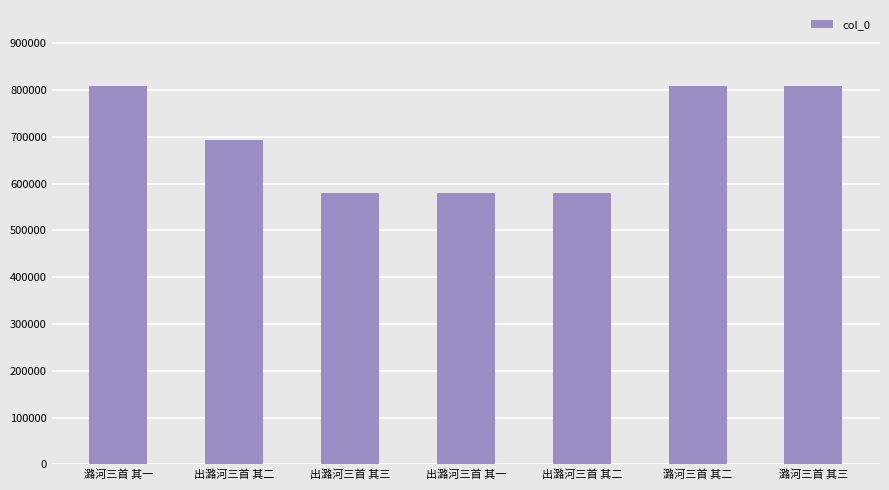

Count the number of data series in this chart.

1